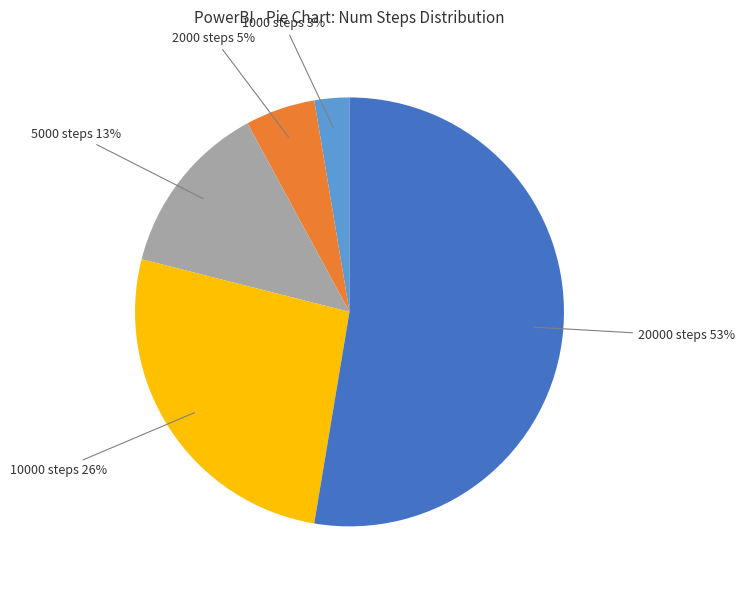

Is there a majority slice in this chart?

Yes